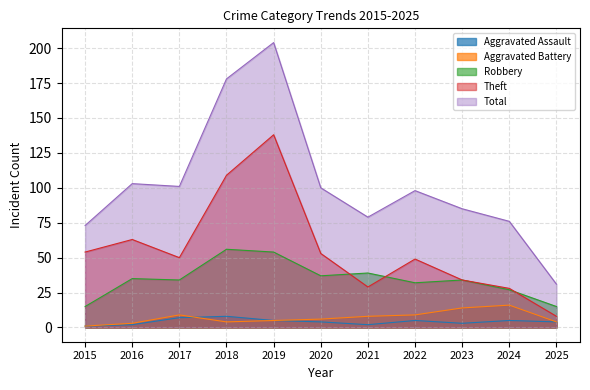

Between which two adjacent categories do Aggravated Assault and Aggravated Battery first intersect?

2017 and 2018